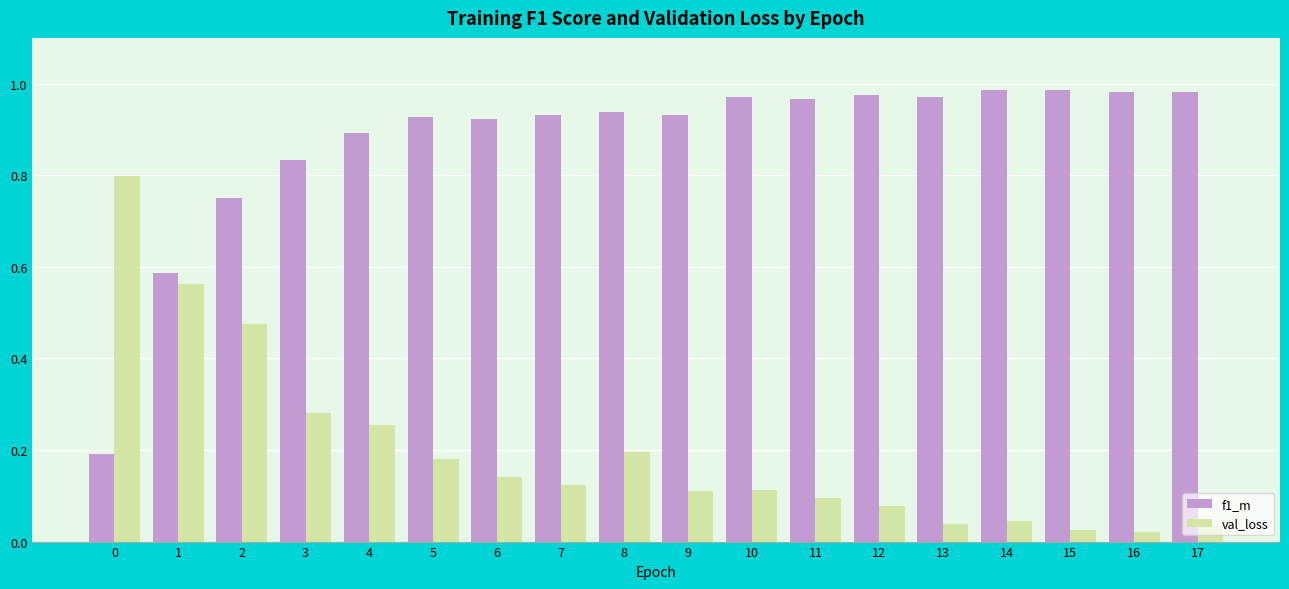

Between 10 and 13, which series saw the biggest shift?

val_loss